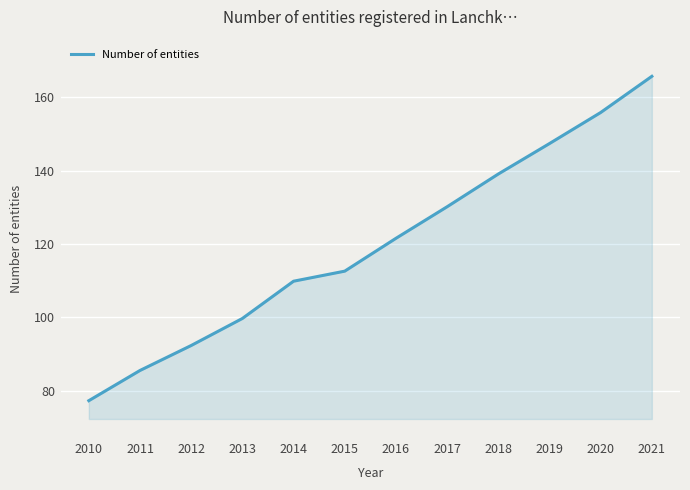

Rank the categories by value from highest to lowest.

2021, 2020, 2019, 2018, 2017, 2016, 2015, 2014, 2013, 2012, 2011, 2010